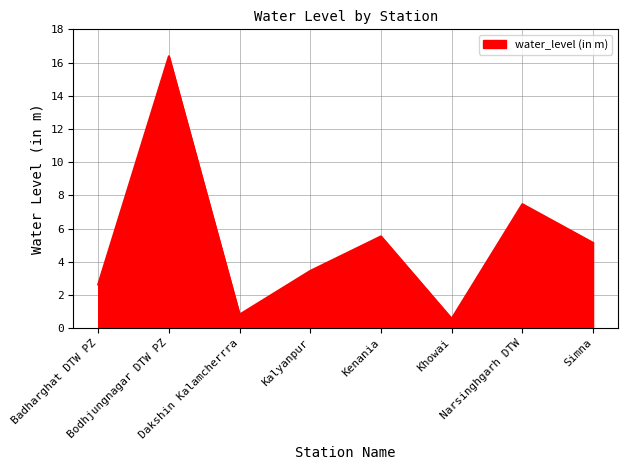

What is the average value?

5.2